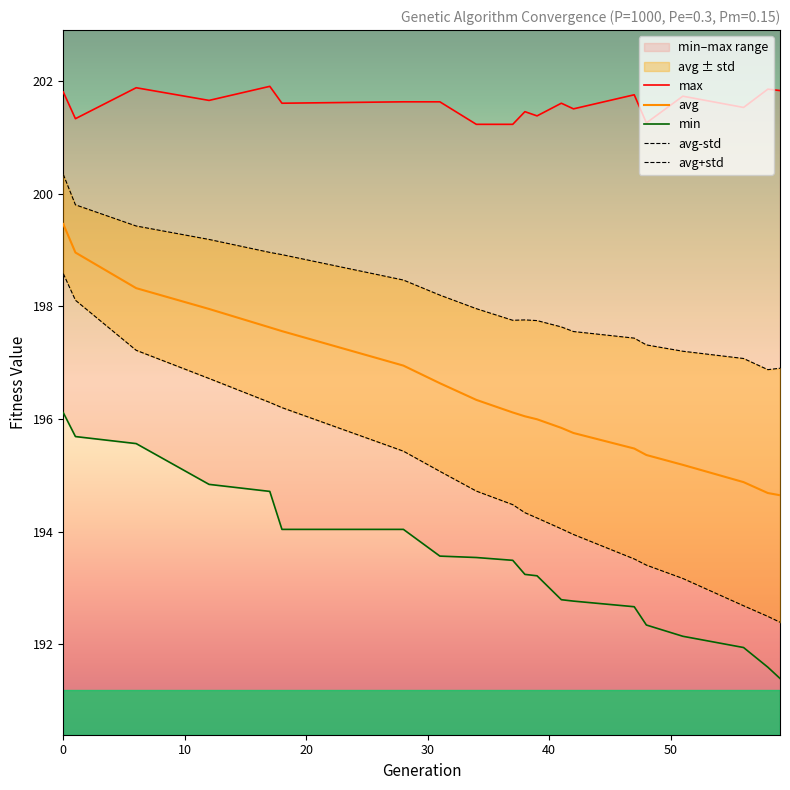

True or false: max has a value of 263.4 at 16.

False